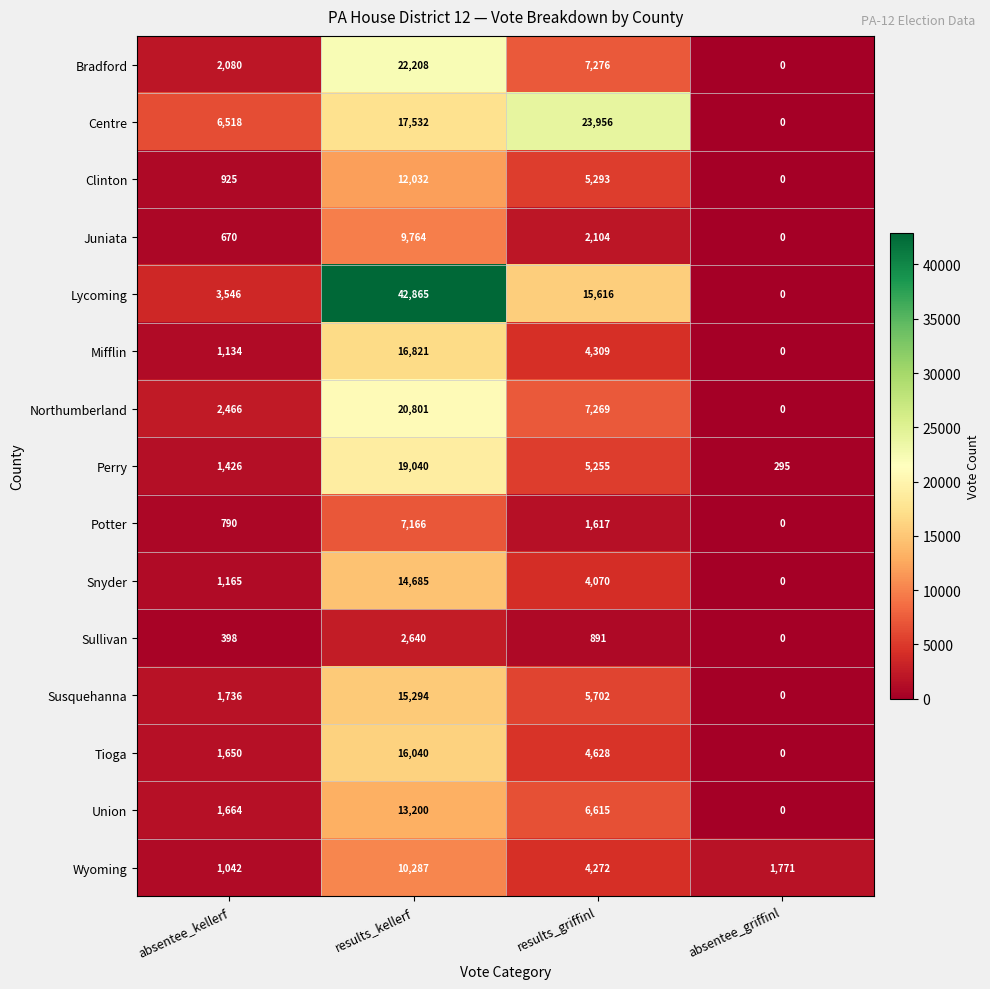

What is the spread (max minus min) of values at results_griffinl?

23065